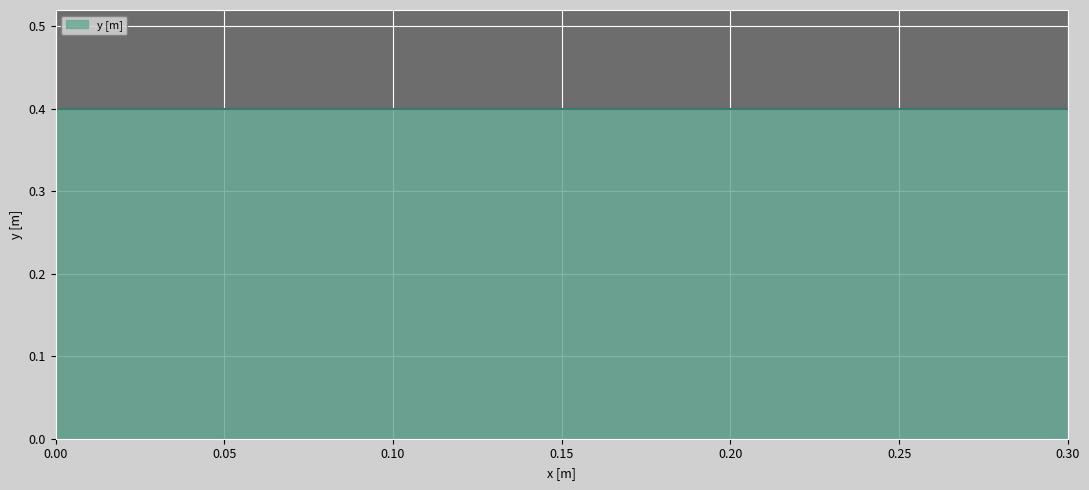

Reading right to left, extract all data points from this chart.

0.4	0.4	0.0